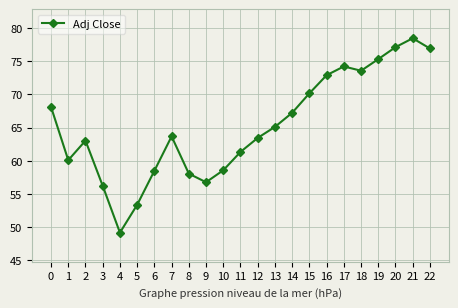

What is the value of the 9th point from the left?

58.1